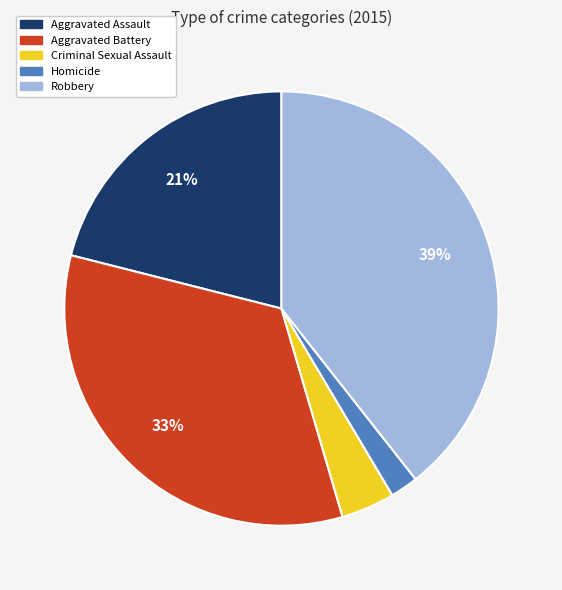

What is the ratio of the value at Homicide to the value at Criminal Sexual Assault?

0.5